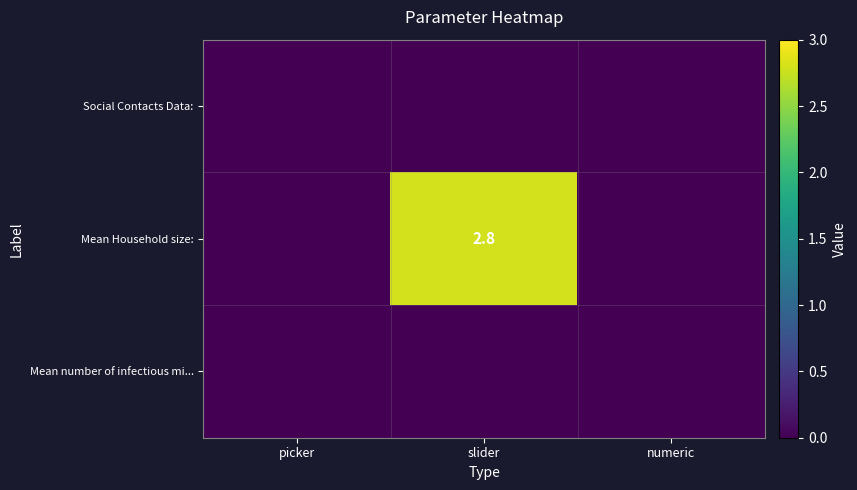

The value of Mean Household size: at slider is 4.8. True or false?

False